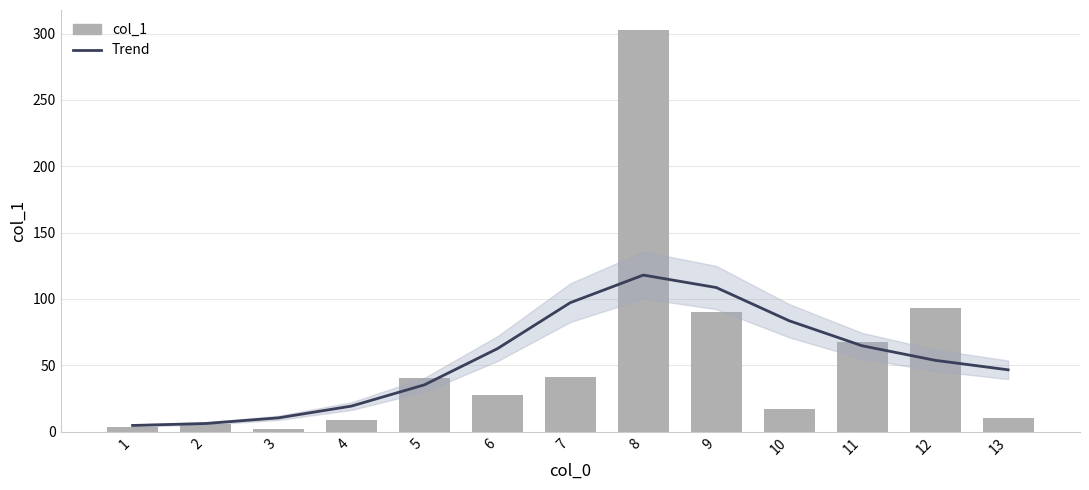

The chart shows a value of 2.8 at 13. True or false?

False